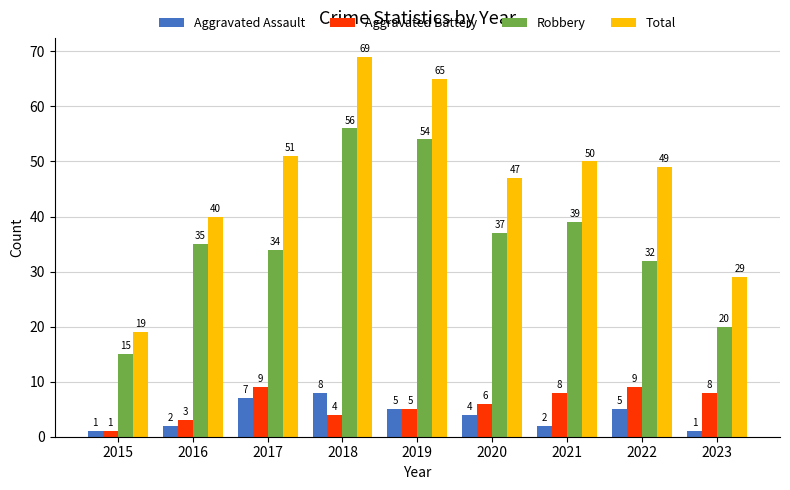

What is the total value across all series at 2019?

129